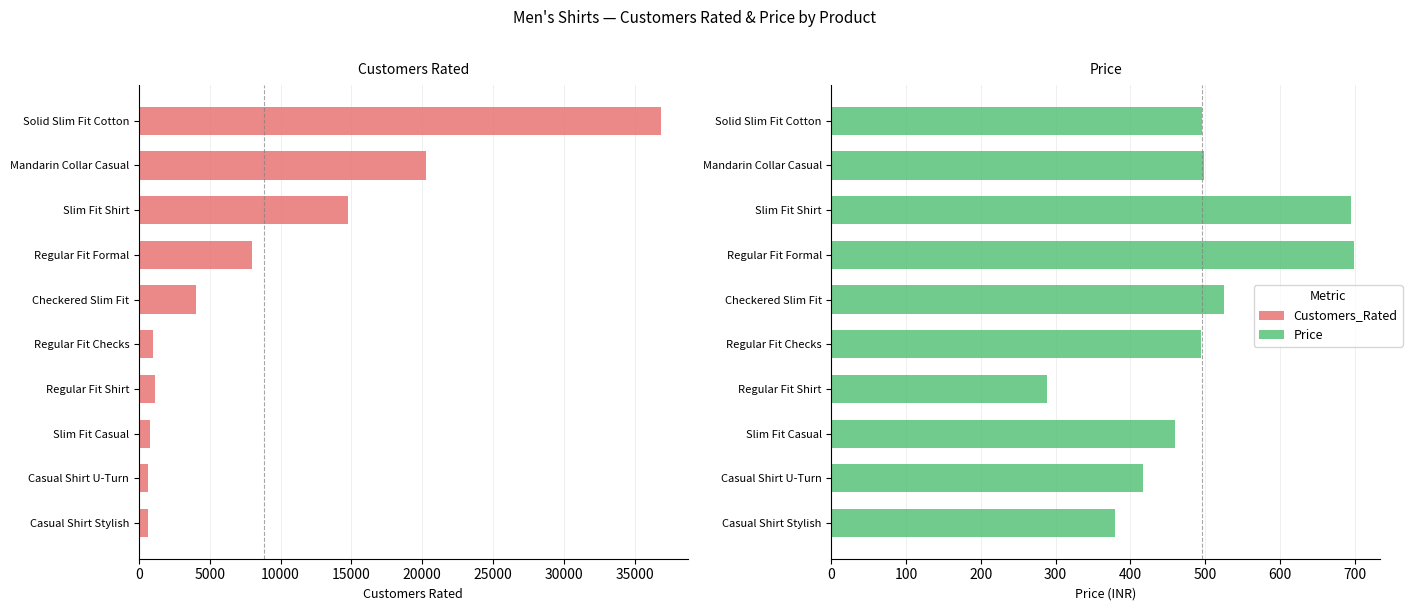

How many groups of bars are there?

10